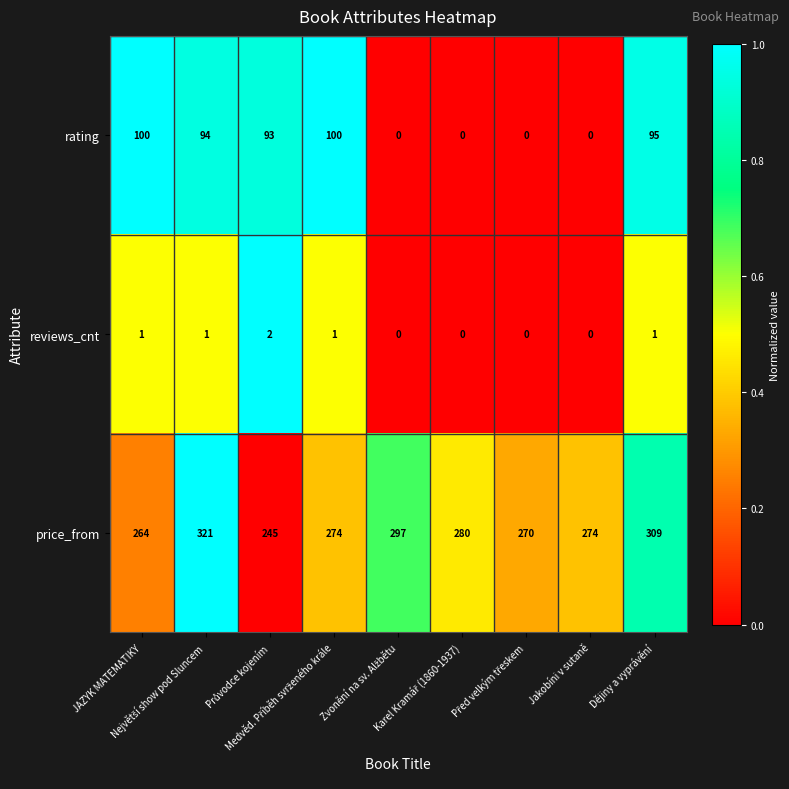

List the series in order of their overall mean, highest first.

price_from, rating, reviews_cnt